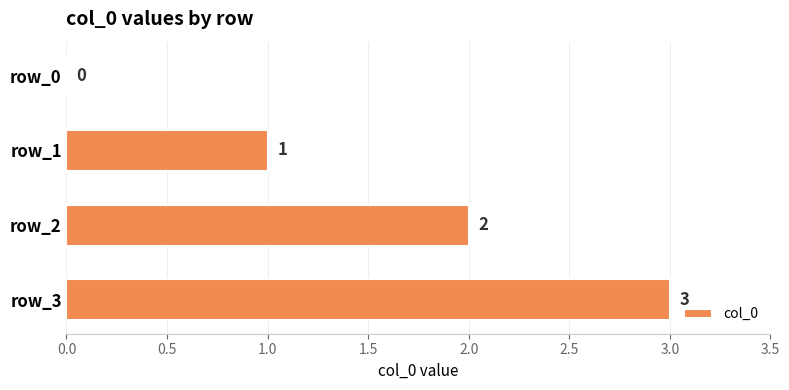

Read the value at row_3.

3